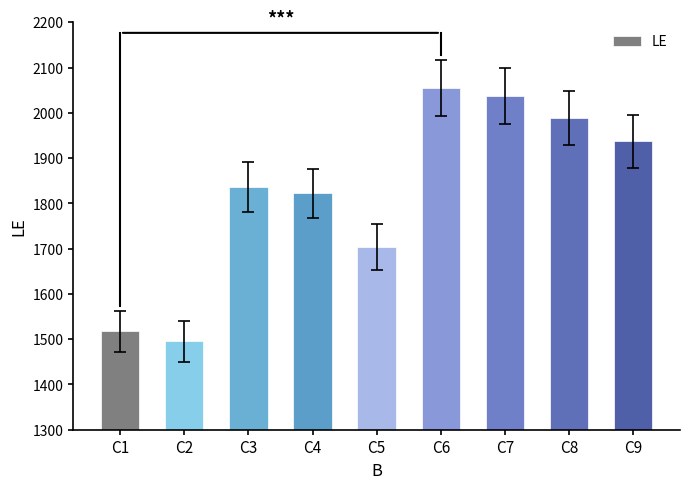

Are the bars grouped side by side (vs. stacked)?

No